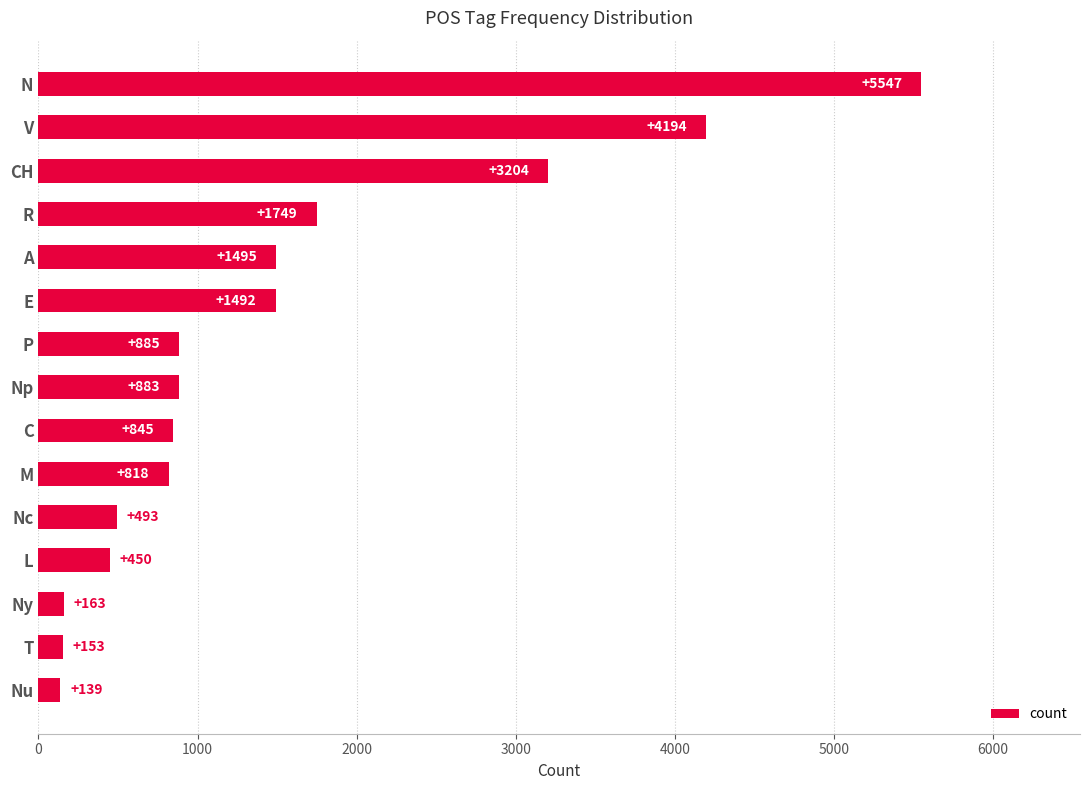

List the labels in order of value, largest first.

N, V, CH, R, A, E, P, Np, C, M, Nc, L, Ny, T, Nu